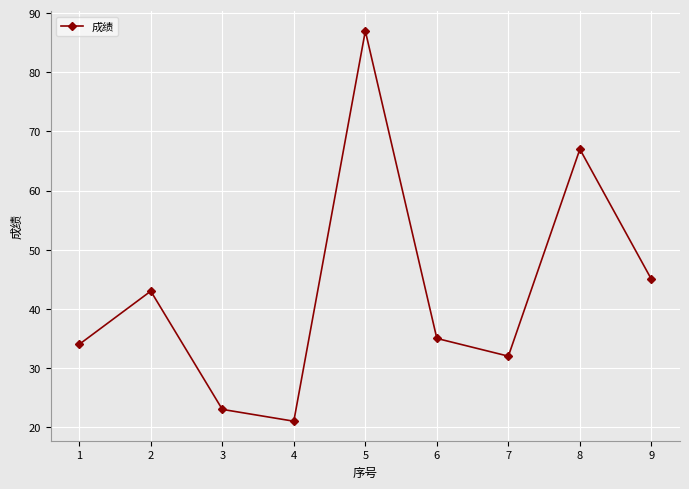

How many points are lower than both their immediate neighbors (excluding endpoints)?

2